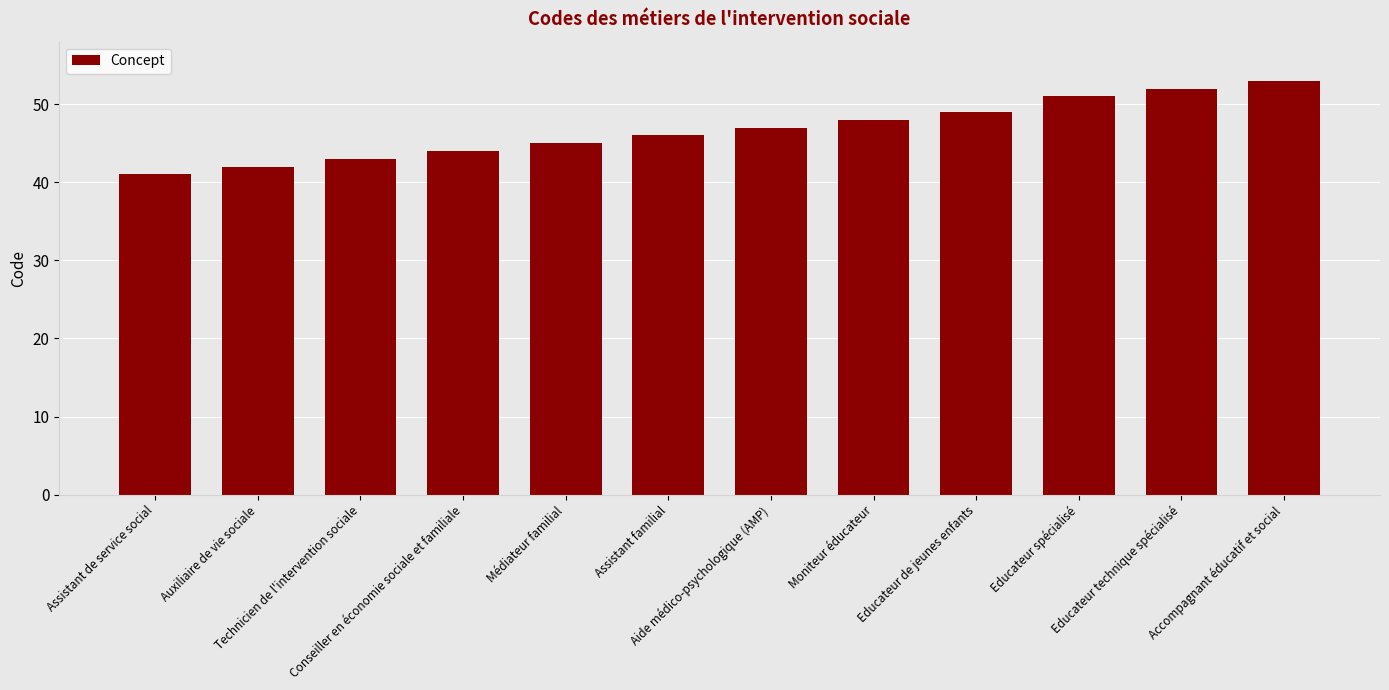

Does the chart contain stacked bars?

No